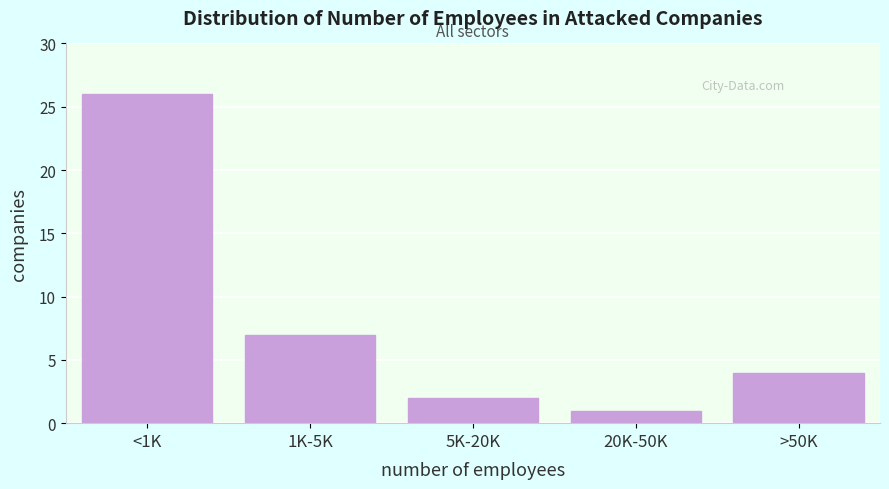

Reading left to right, transcribe all the data shown in this chart.

26	7	2	1	4